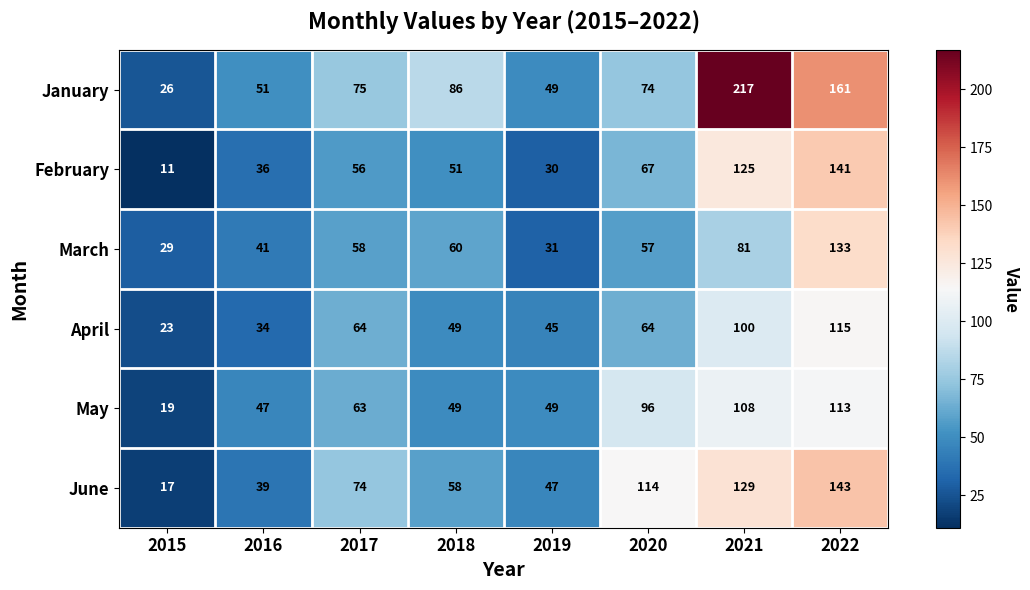

What is the difference between the highest and lowest values at 2021?

136